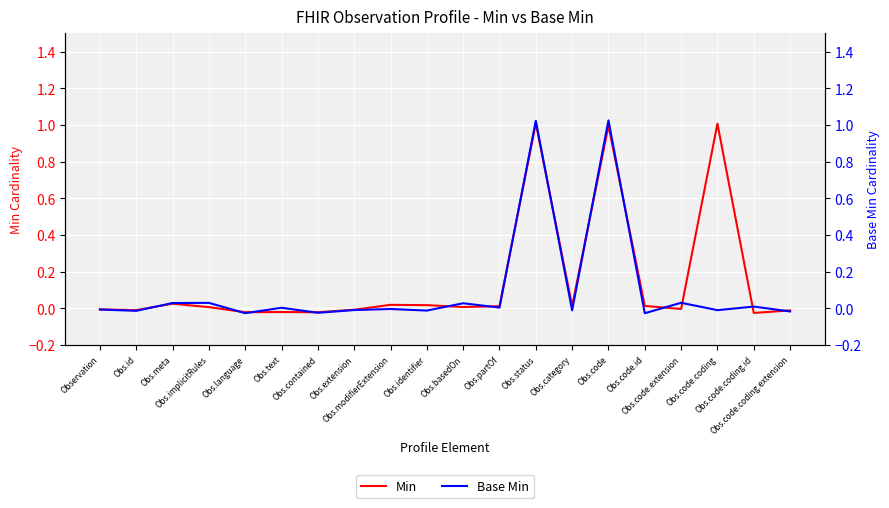

How many interior local valleys does the Min series have?

7